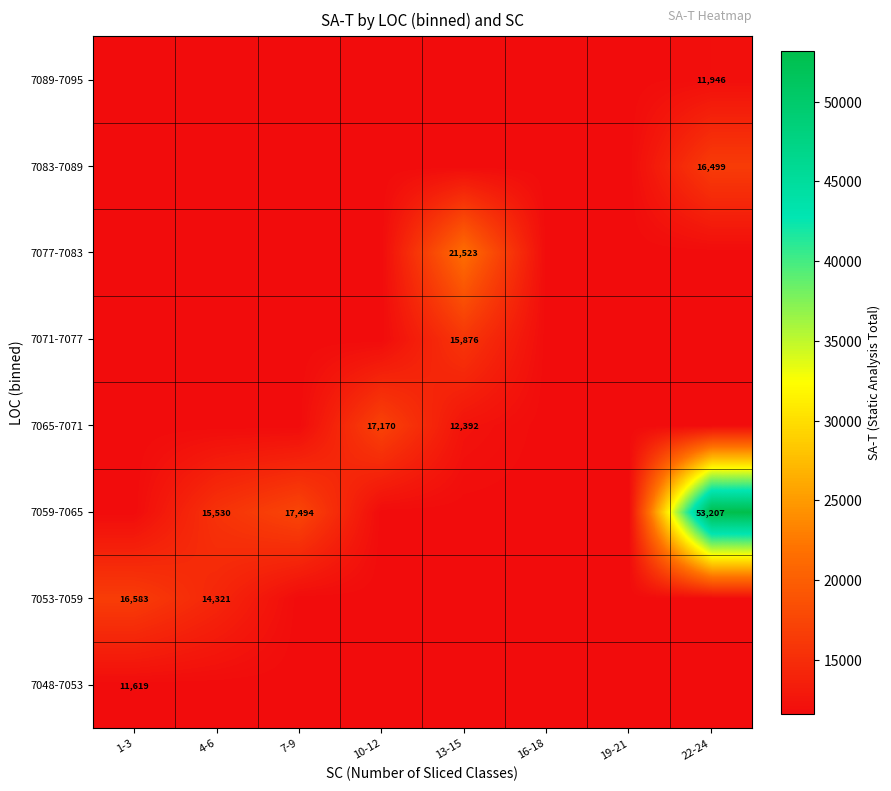

Is it true that 7071-7077 equals 11619.0 at 16-18?

True